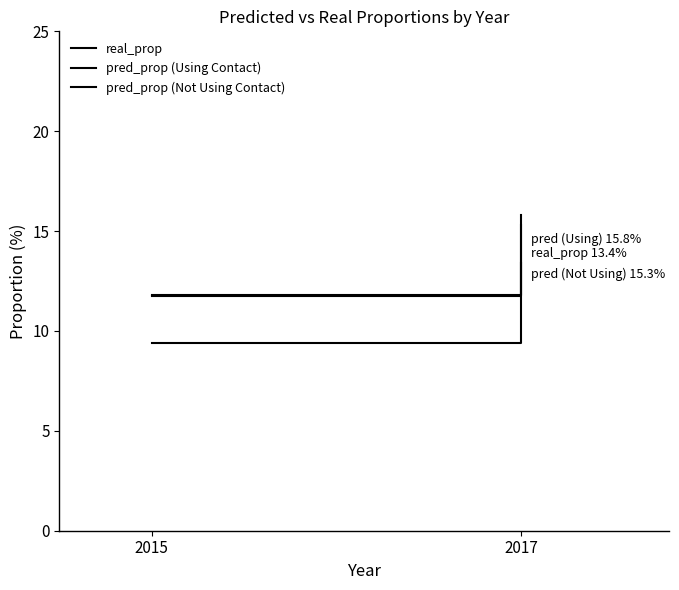

Reading right to left, transcribe all the data shown in this chart.

real_prop: 2017=13.4	2015=9.4
pred_prop (Using Contact): 2017=15.8	2015=11.7
pred_prop (Not Using Contact): 2017=15.3	2015=11.8